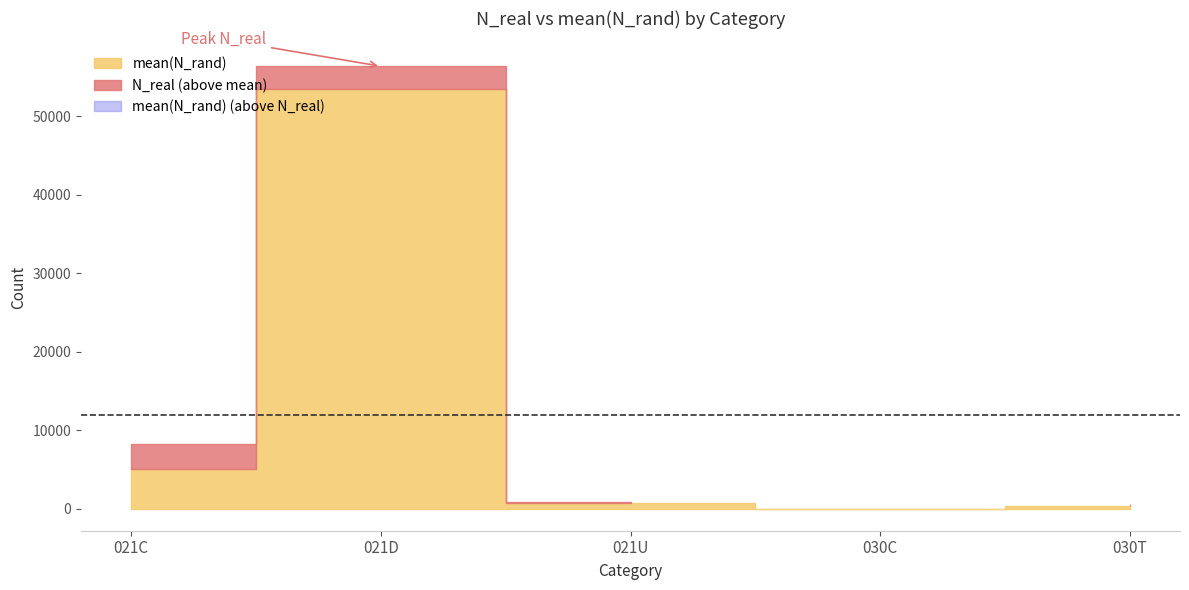

How many data points in N_real are less than 844?

2